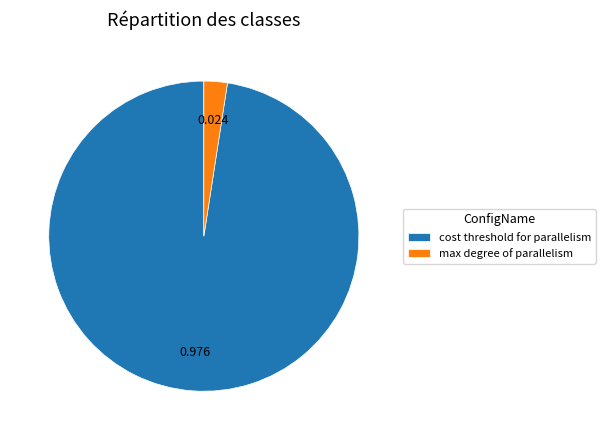

Rank the categories by value from highest to lowest.

cost threshold for parallelism, max degree of parallelism